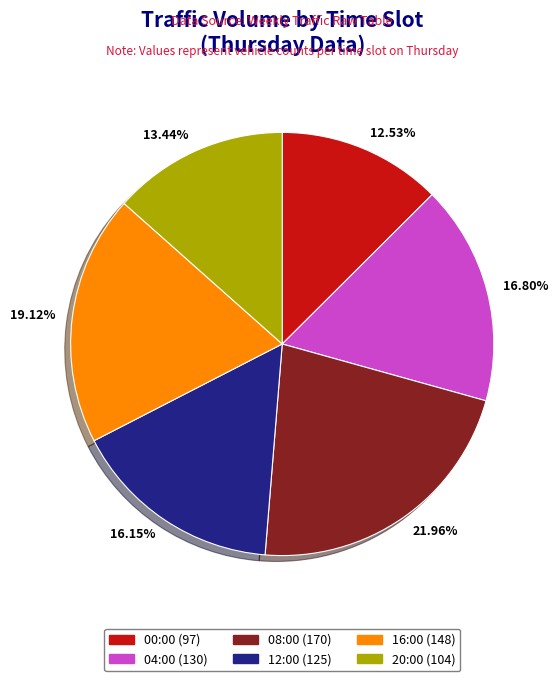

Which category has the biggest portion of the pie?

08:00